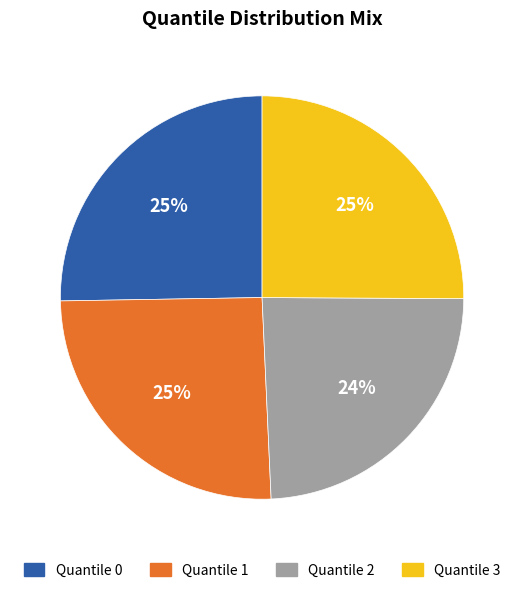

The Quantile 1 slice represents 25% of the pie. True or false?

True